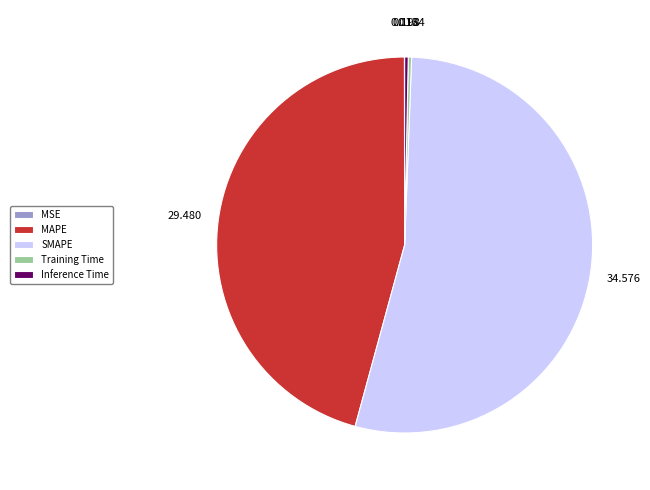

Does SMAPE represent more than half of the total?

Yes